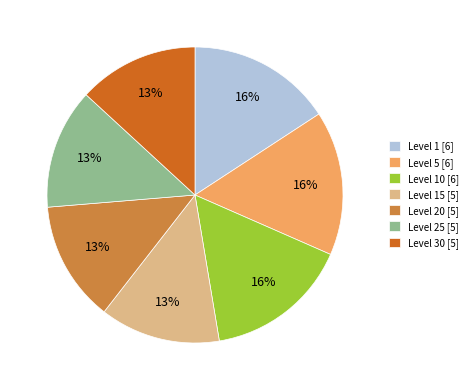

The Level 15 [5] slice represents 13% of the pie. True or false?

True